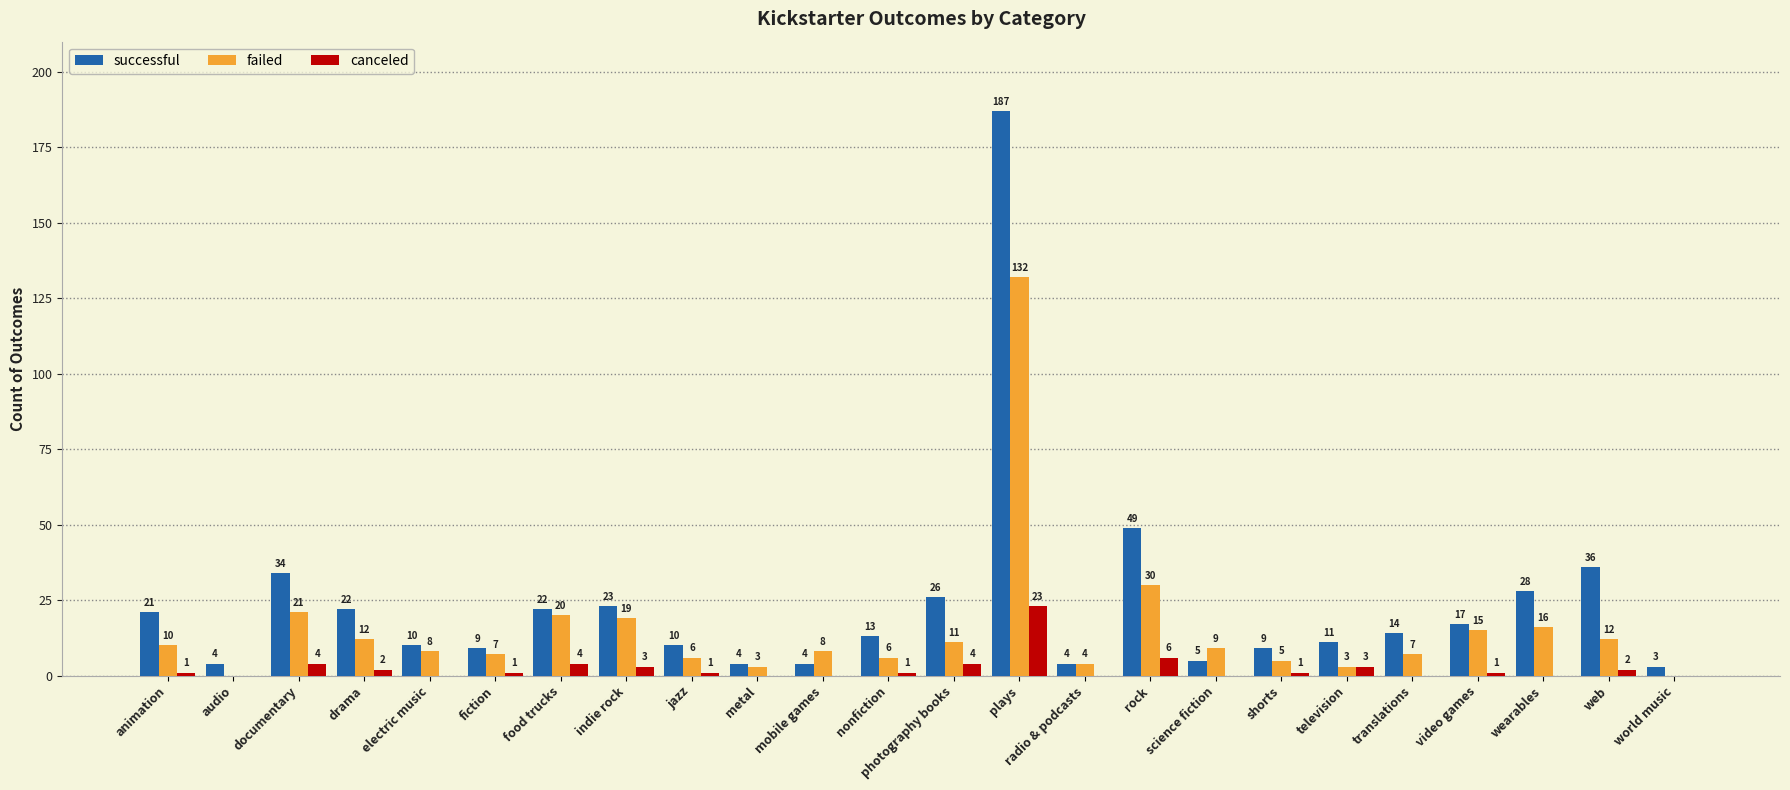

The value of canceled at web is 2. True or false?

True